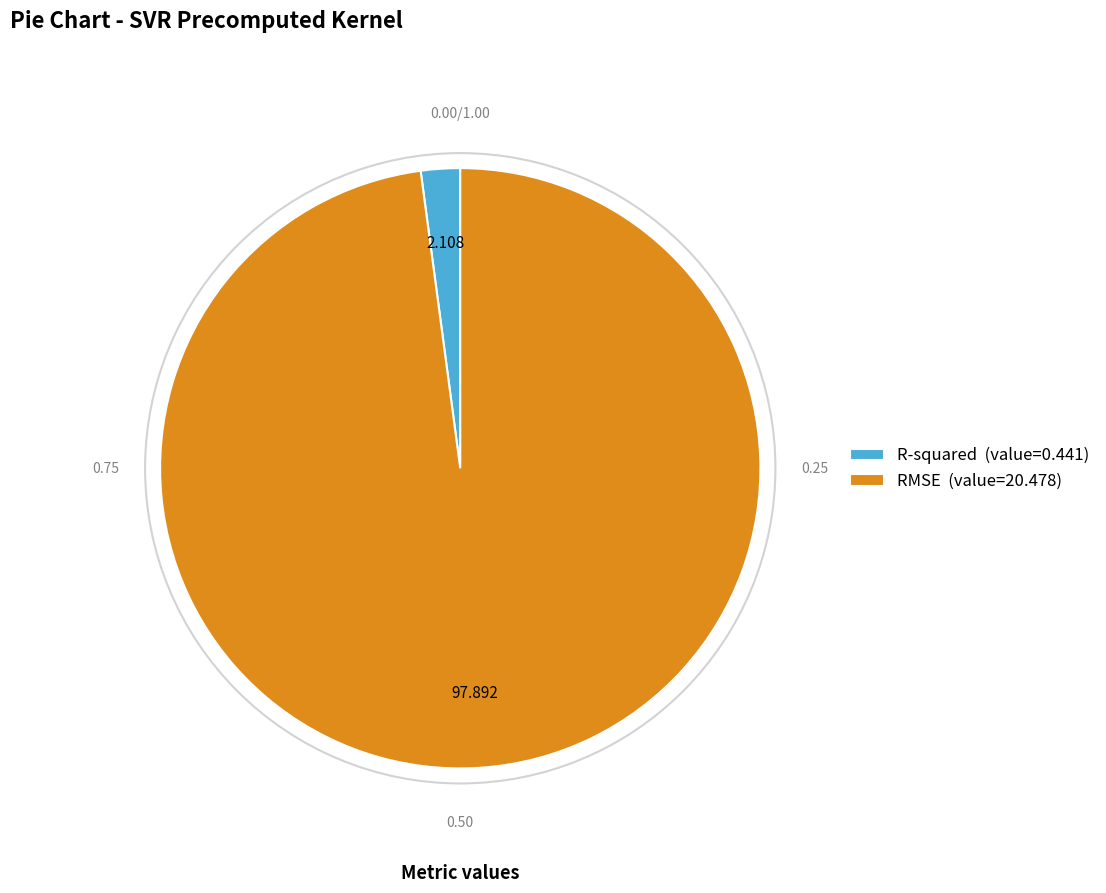

Which has a higher value, RMSE or R-squared?

RMSE